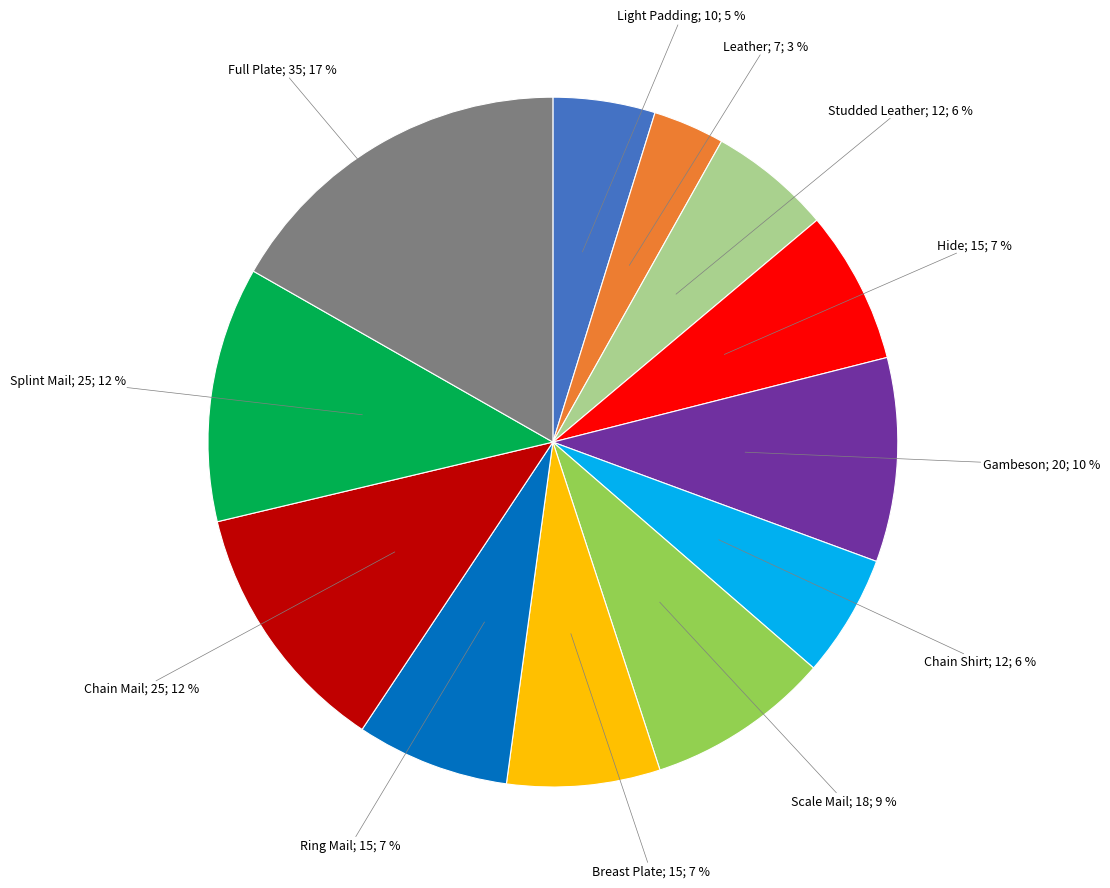

Is there any slice that represents more than half of the pie?

No